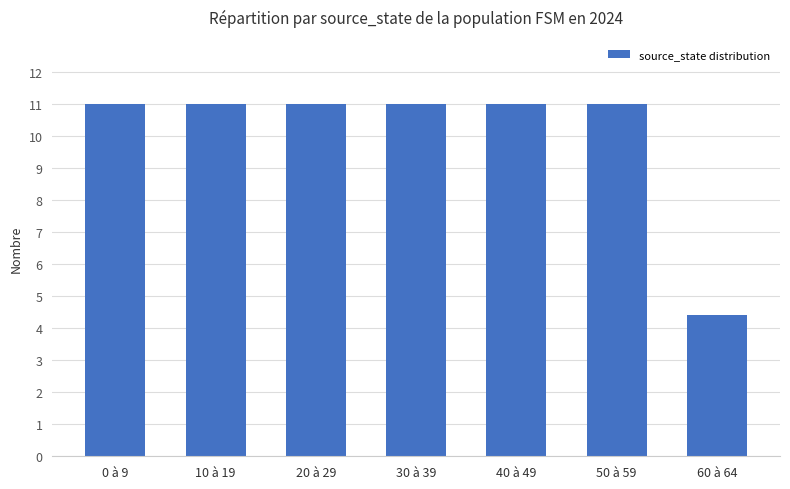

Does the chart contain any negative values?

No